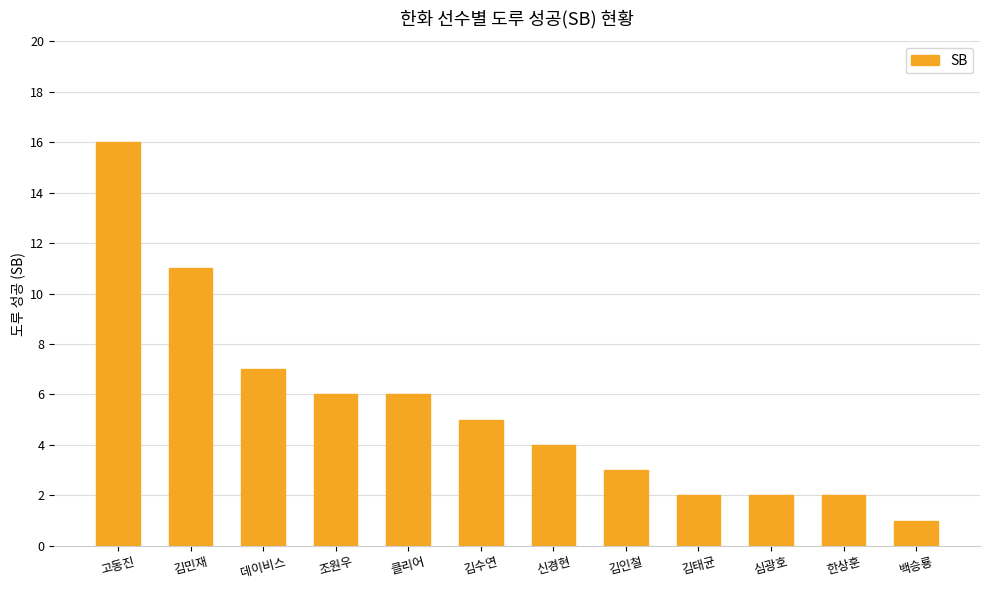

Reading left to right, extract all data points from this chart.

16	11	7	6	6	5	4	3	2	2	2	1